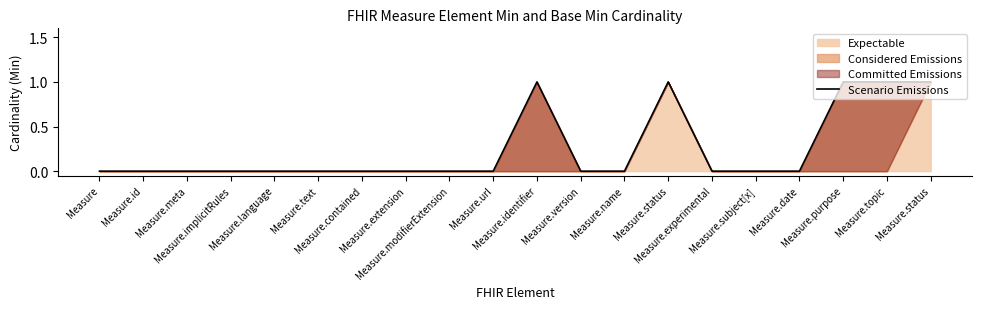

Count the number of categories in the chart.

20